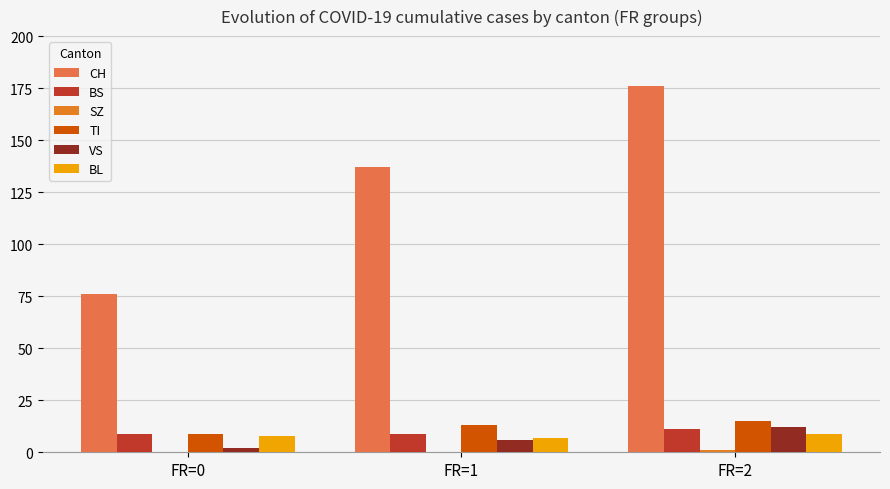

Between FR=0 and FR=1, which series saw the biggest shift?

CH